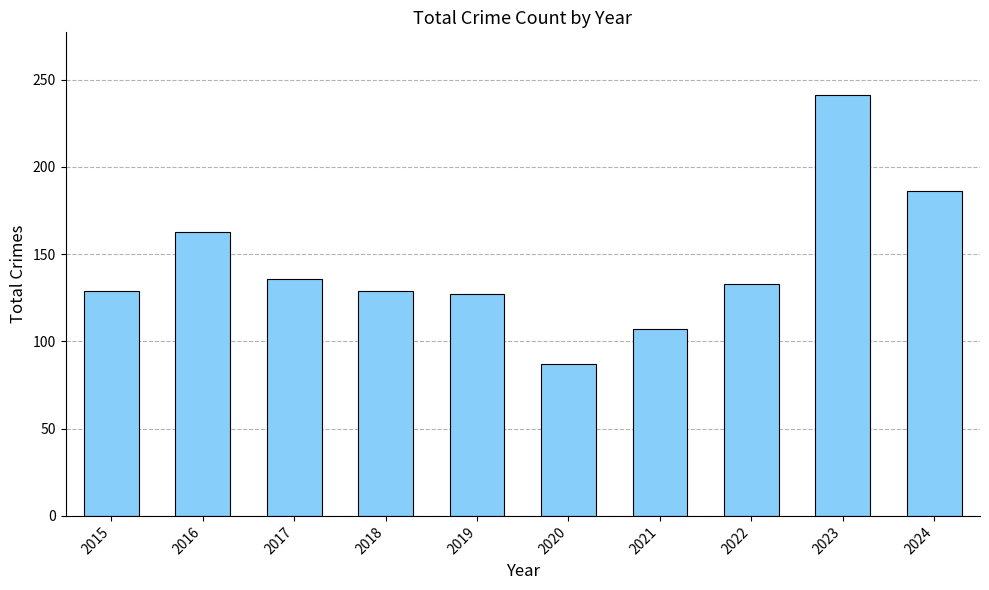

True or false: the data shows 107 at 2021.

True